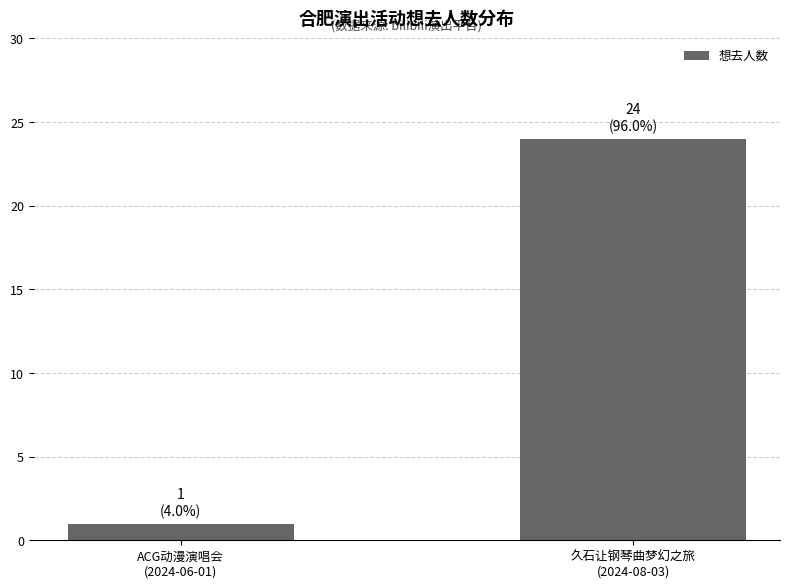

What is the smallest value displayed?

1